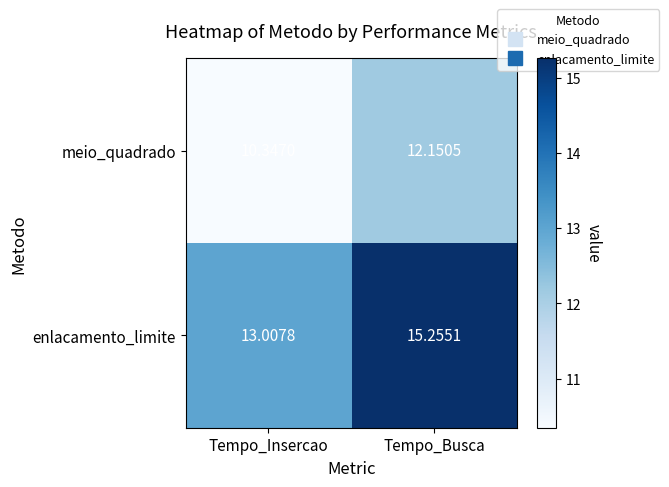

At which category is the sum across all series the highest?

Tempo_Busca